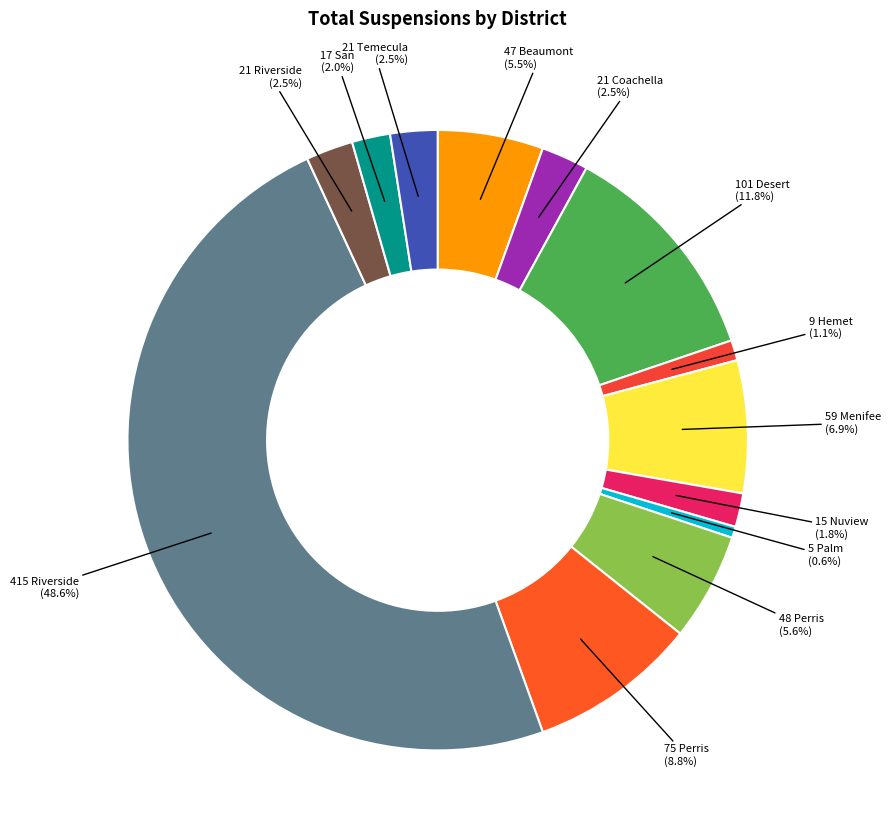

How many segments does this pie chart have?

13